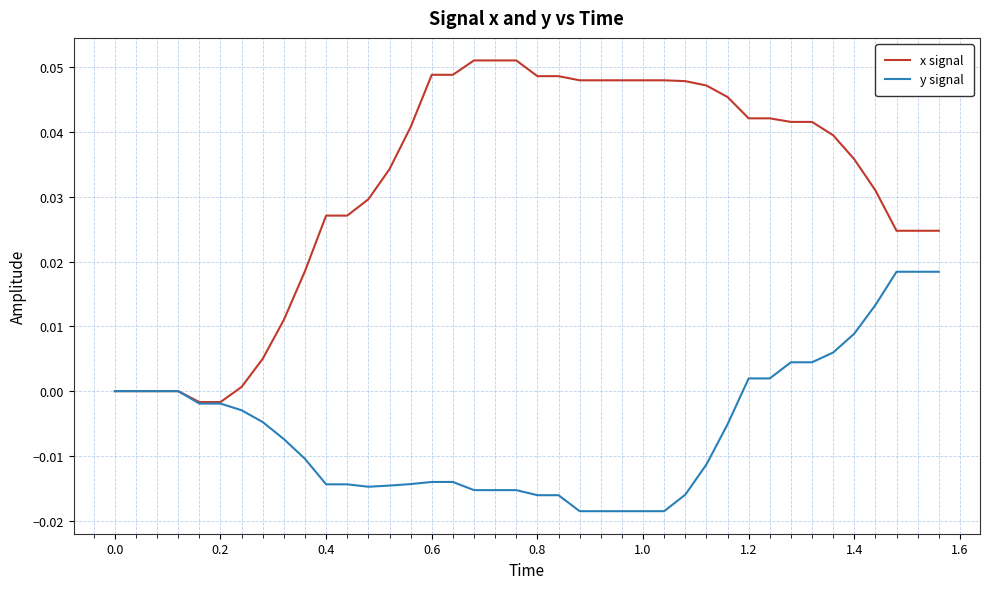

List the series in order of their overall mean, highest first.

x signal, y signal